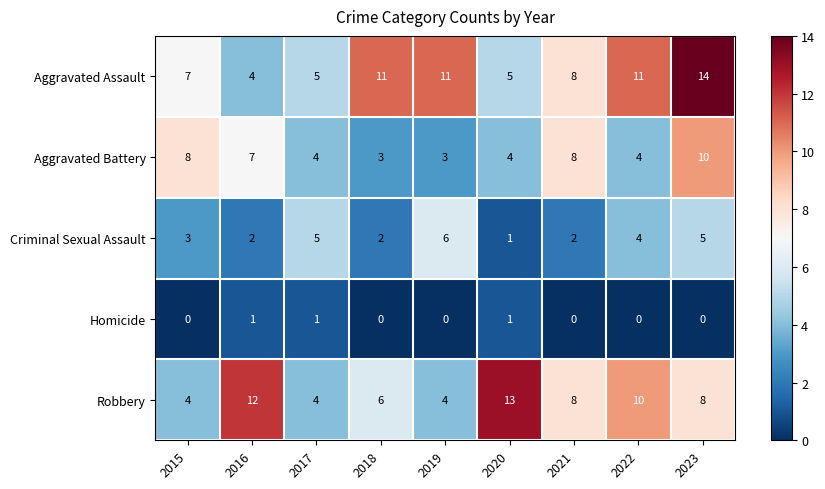

Count the Criminal Sexual Assault values in the range 2 to 5.

7